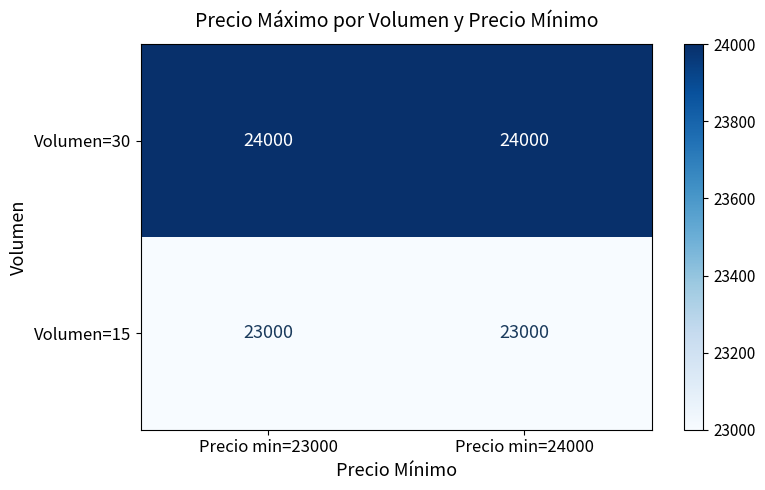

Reading left to right, list all the values displayed in this chart.

Volumen=30: 24000	24000
Volumen=15: 23000	23000